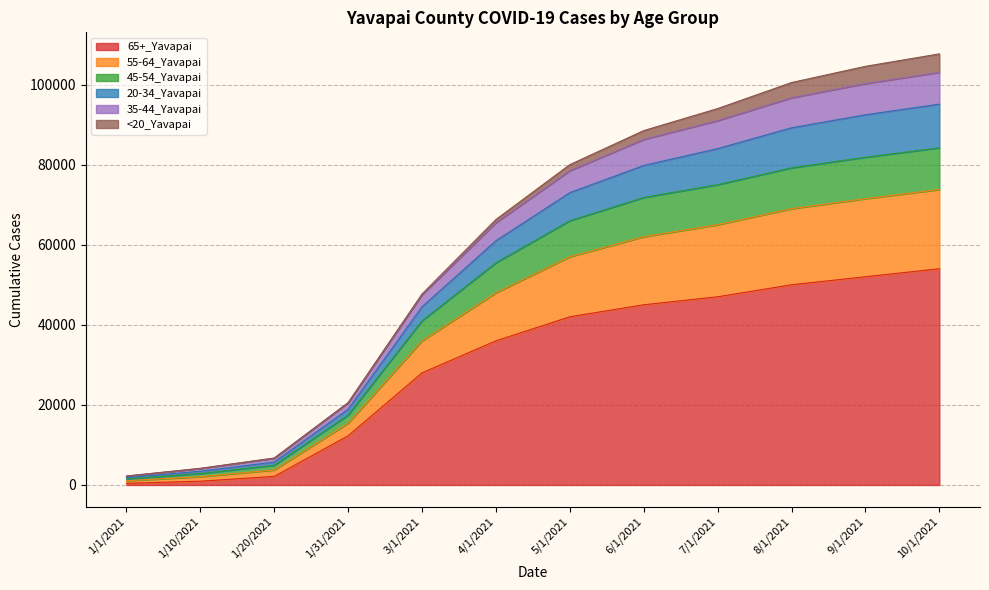

Which category has the highest value in the 45-54_Yavapai series?

10/1/2021